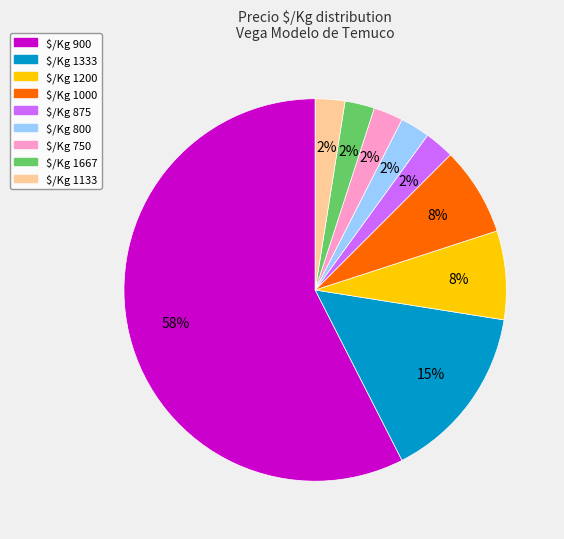

Does $/Kg 1133 represent more than half of the total?

No